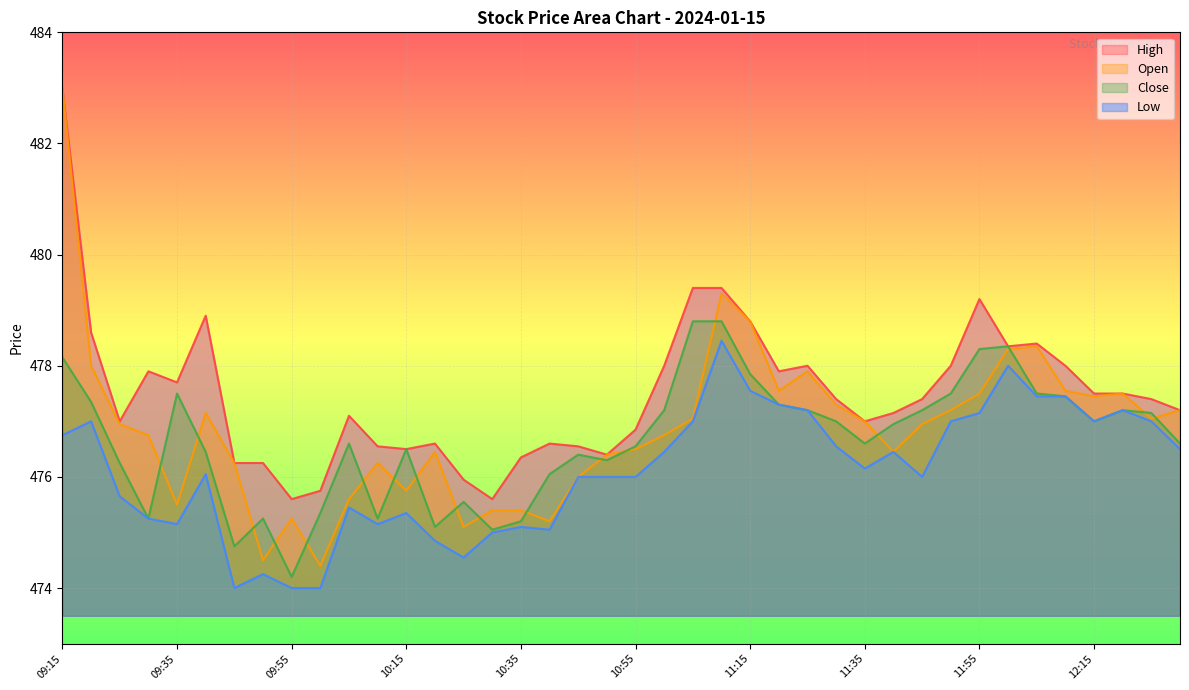

How many series are shown in this chart?

4